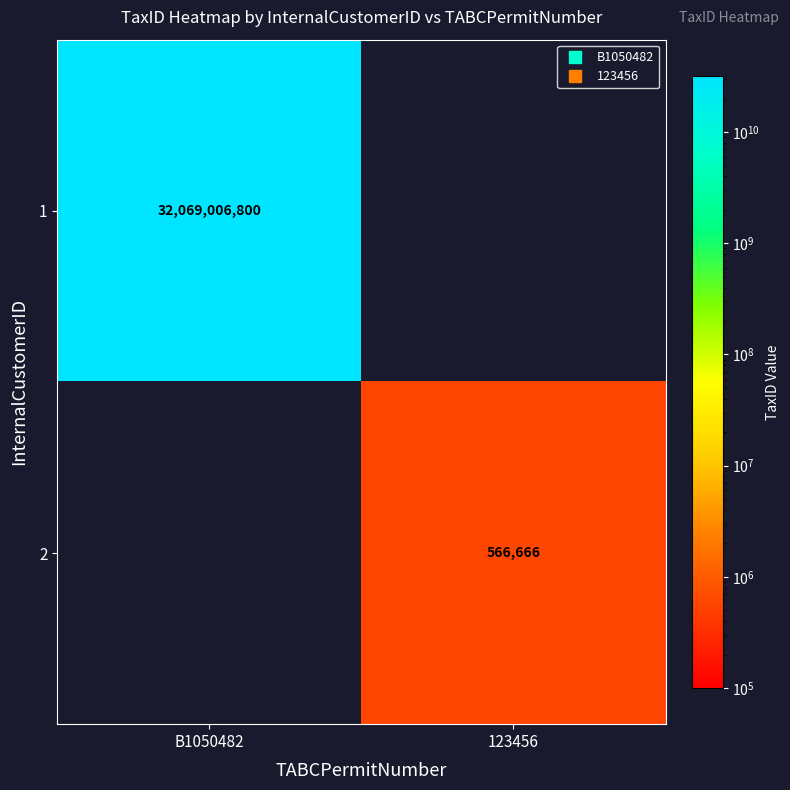

At how many categories does at least one series exceed 9173131182?

1